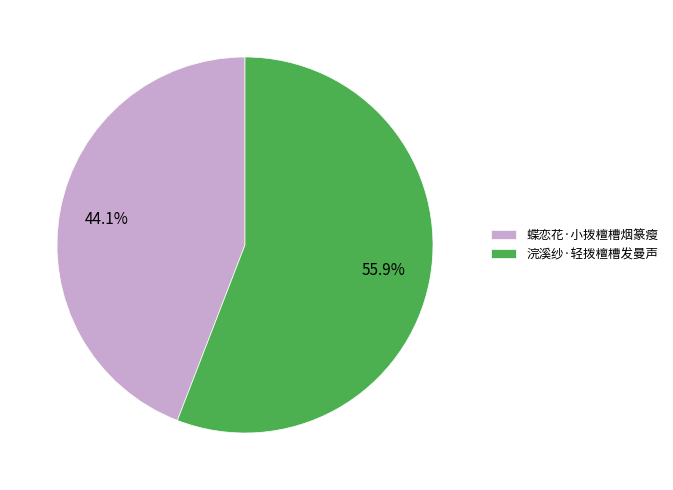

Count the number of slices in the pie.

2